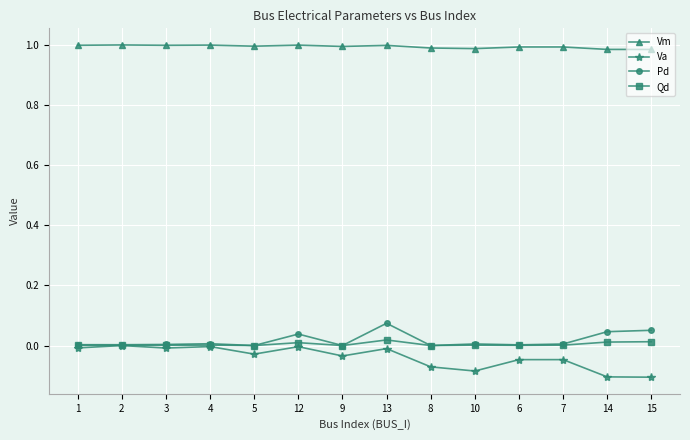

True or false: Vm and Qd intersect in this chart.

False